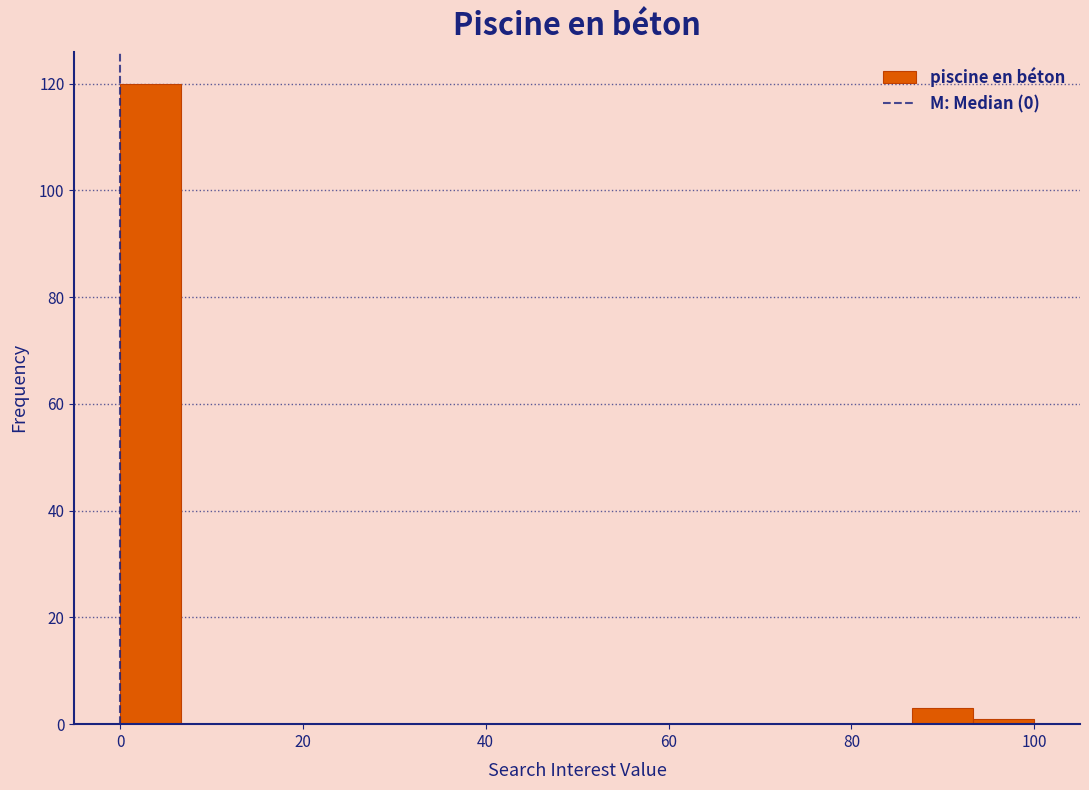

Read against the x-axis, roughly where is the centre of the tallest bar?

4